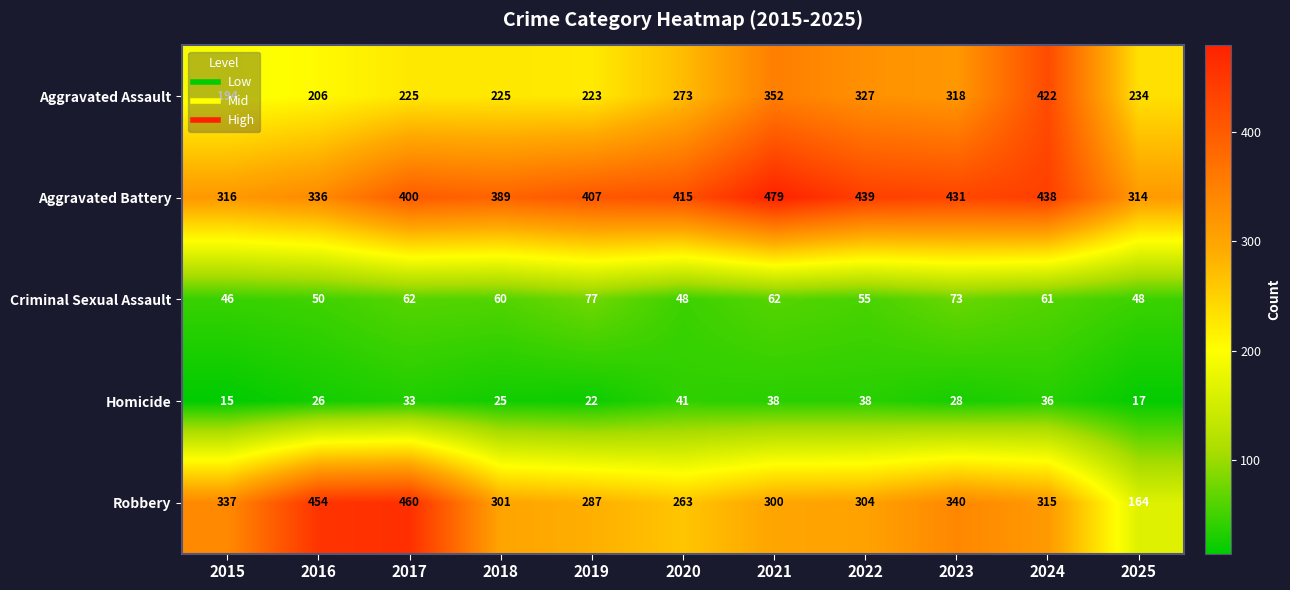

The Homicide series shows 10 at 2025. True or false?

False